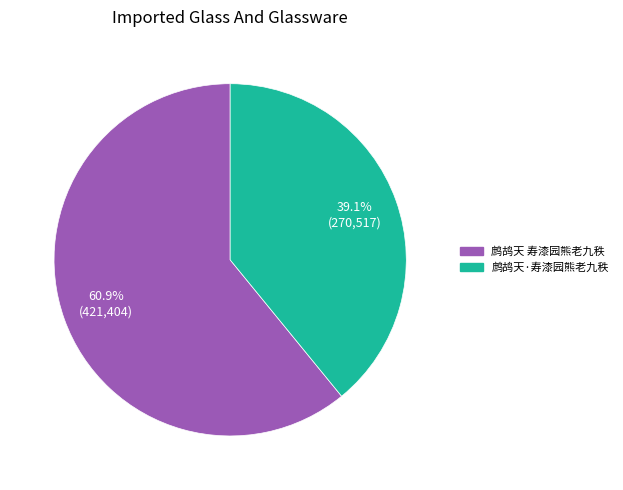

To the nearest percent, what is the difference between the 鹧鸪天 寿漆园熊老九秩 and 鹧鸪天·寿漆园熊老九秩 slice percentages?

22%